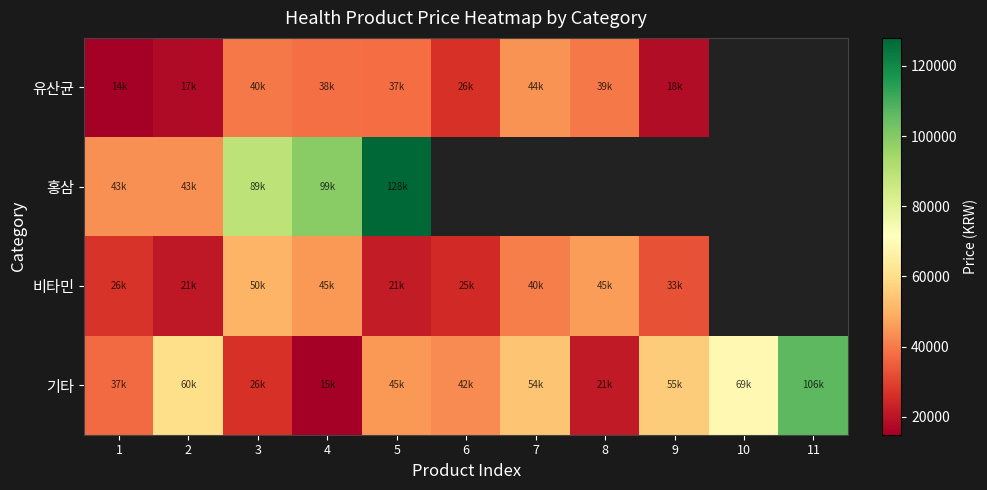

How many positive values does the 유산균 series have?

9